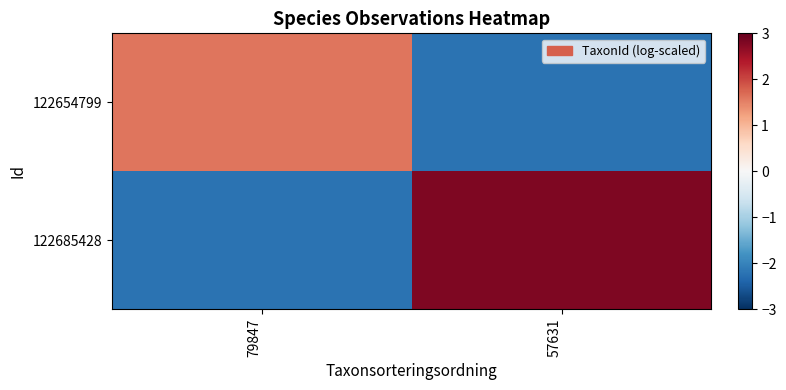

At how many categories does at least one series exceed 0?

2